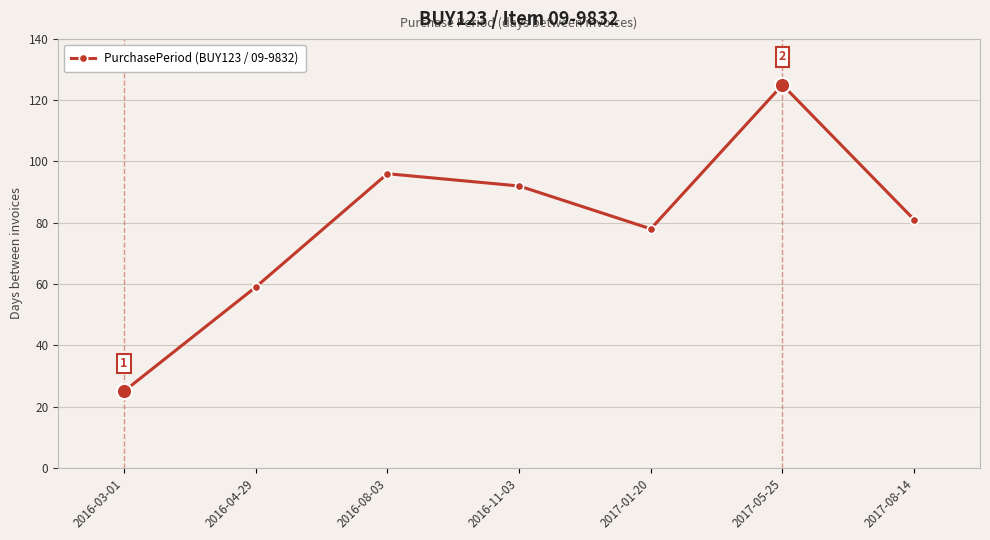

Reading left to right, extract all data points from this chart.

2016-03-01=25	2016-04-29=59	2016-08-03=96	2016-11-03=92	2017-01-20=78	2017-05-25=125	2017-08-14=81